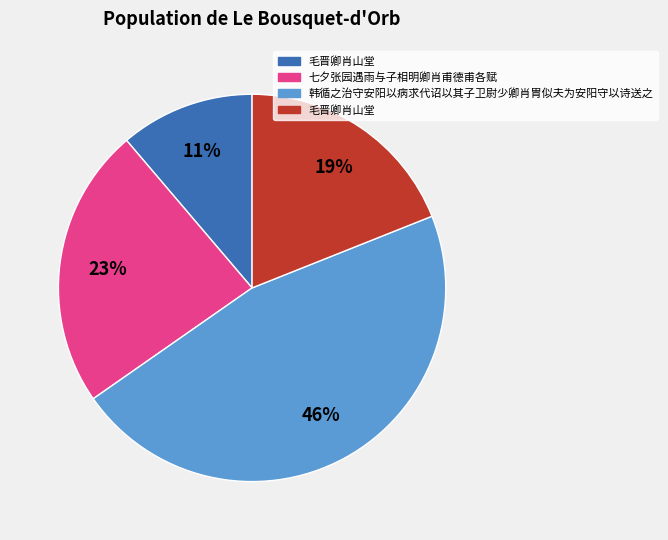

To the nearest percent, what is the average slice percentage?

25%